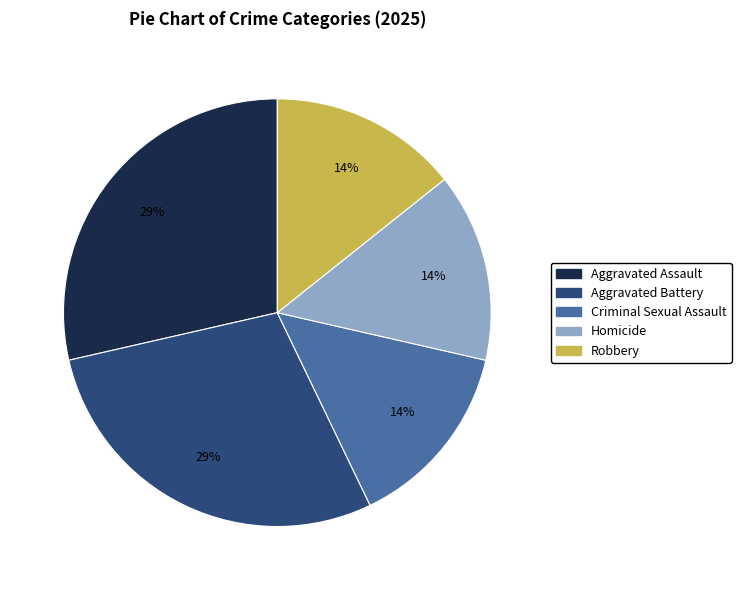

To the nearest percent, what is the combined percentage of Criminal Sexual Assault and Aggravated Assault?

43%